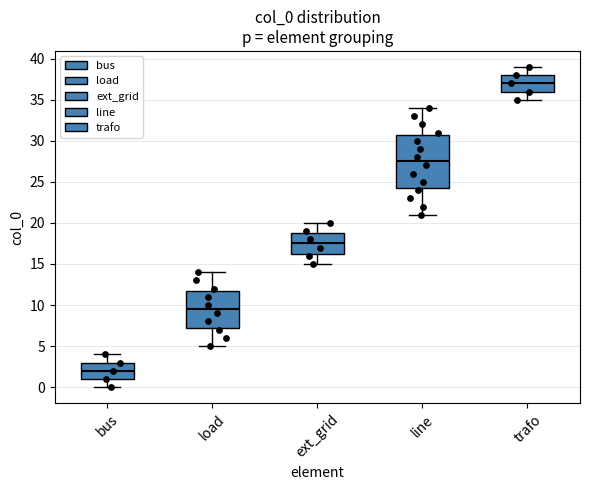

Where does the median line of the box for load sit on the y-axis? The values are not printed on the chart, so give them approximately, as read against the axis.

9.5